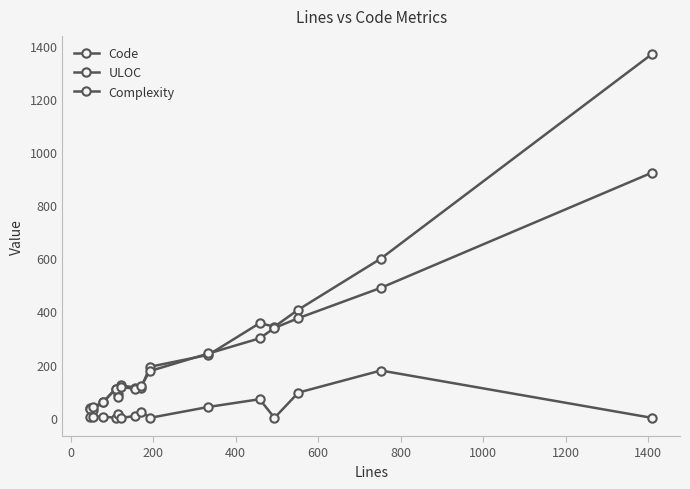

How many data points does each series have?

15